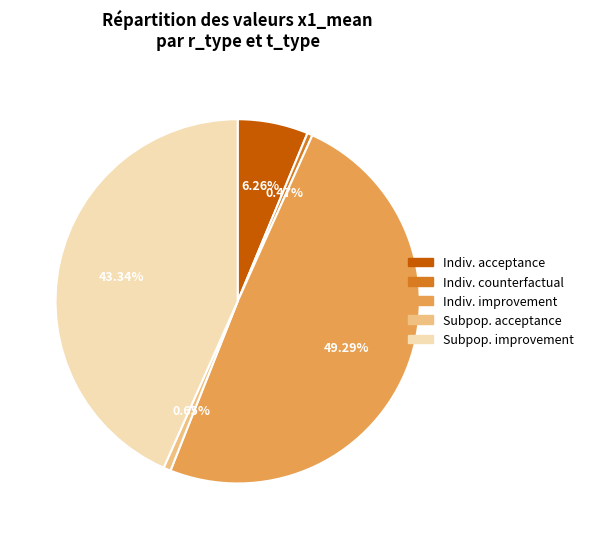

Which has a higher value, Indiv. counterfactual or Subpop. improvement?

Subpop. improvement